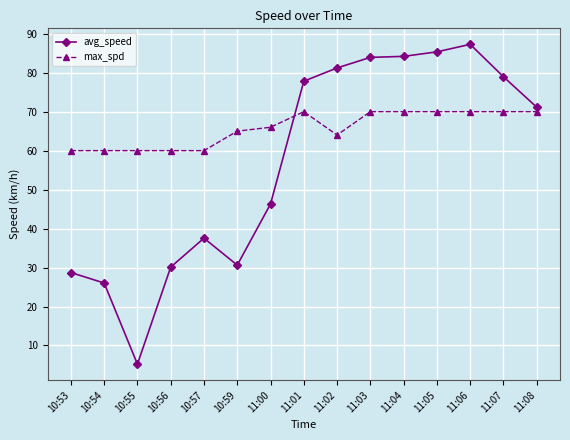

True or false: max_spd and avg_speed intersect in this chart.

True